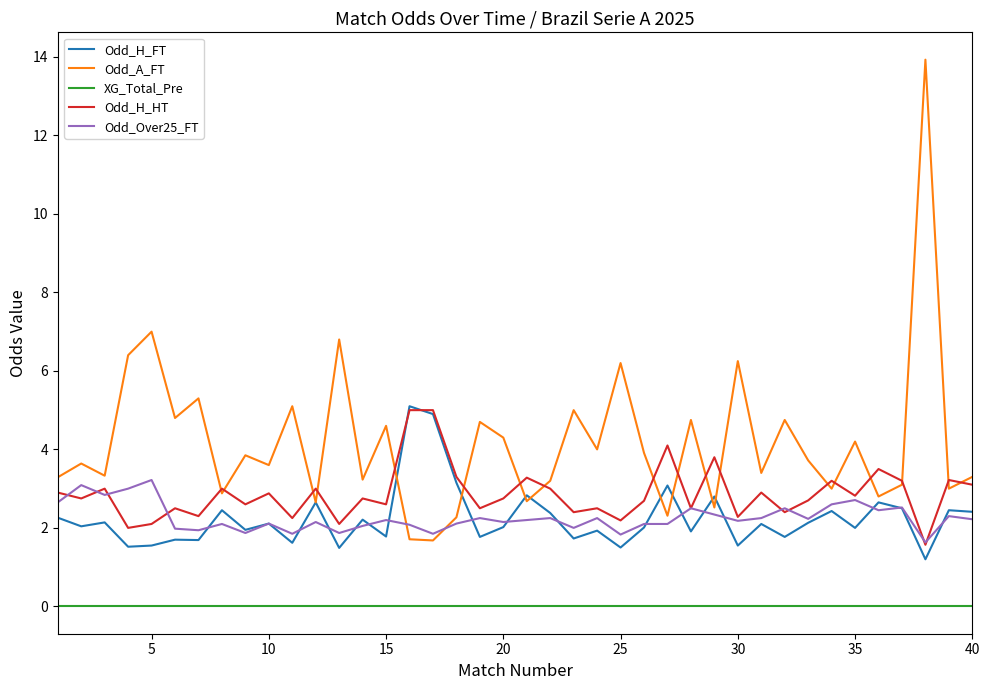

Which series has the widest spread of values?

Odd_A_FT